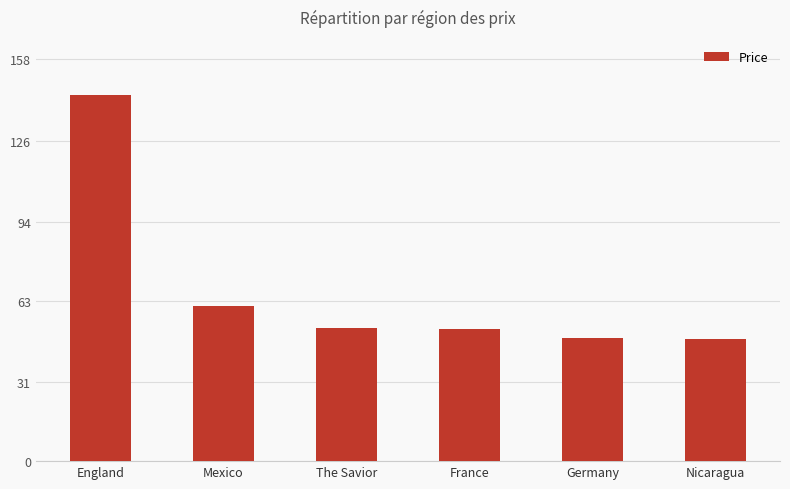

True or false: the data shows 102.2 at Mexico.

False